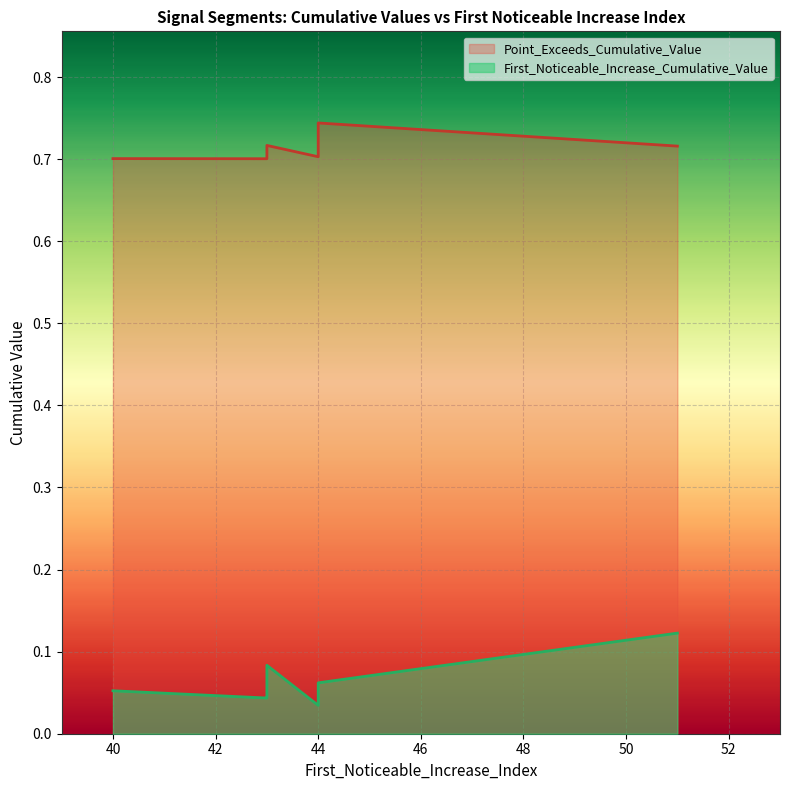

True or false: Point_Exceeds_Cumulative_Value has a value of 1.1 at 44.

False